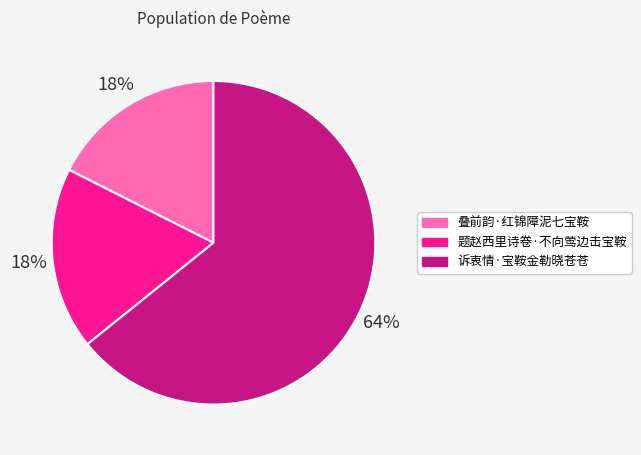

What percentage is the 叠前韵·红锦障泥七宝鞍 slice, to the nearest percent?

18%